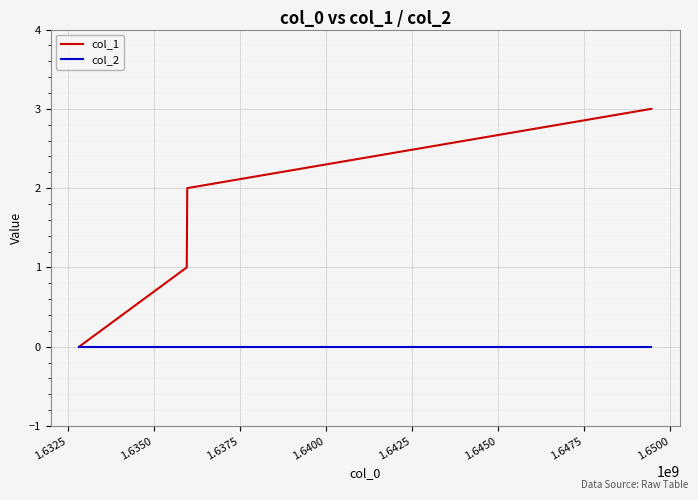

How many values in col_1 are above zero?

3